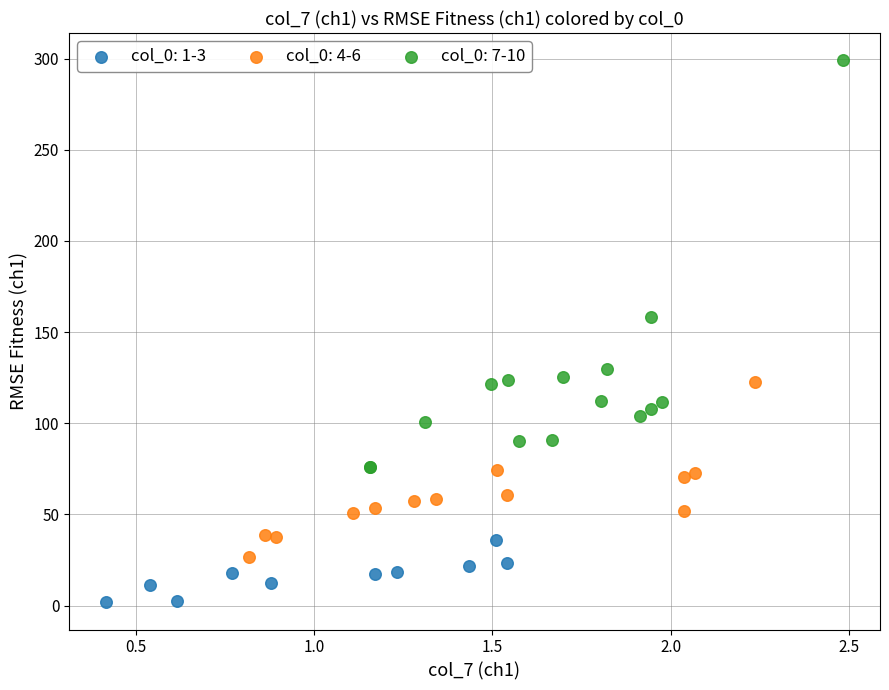

Which series has the largest Y range (max minus min)?

col_0: 7-10